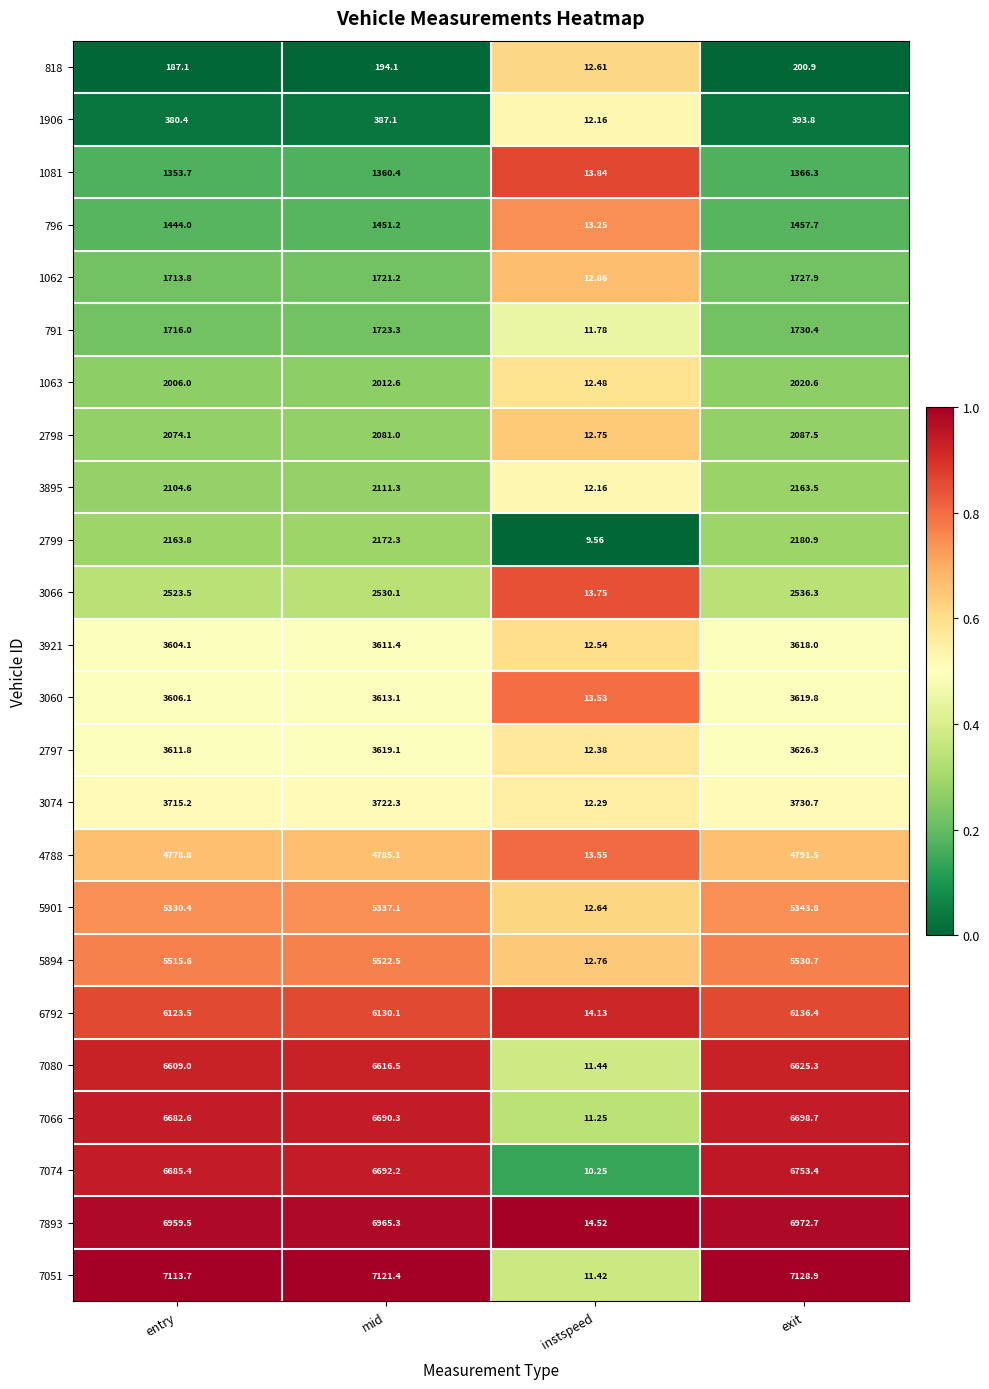

At which label is 3060 closest to 1816?

entry